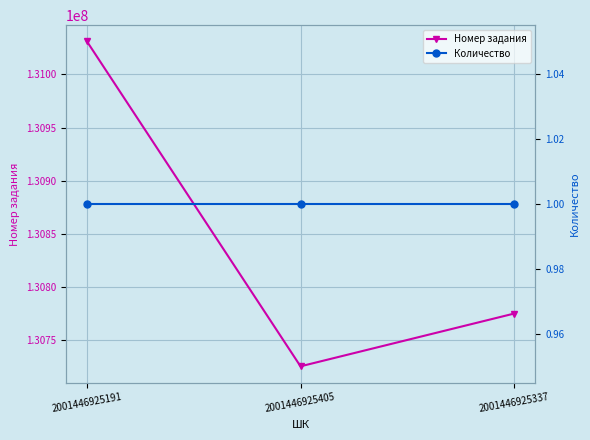

At which label does Номер задания first exceed 130774866?

2001446925191